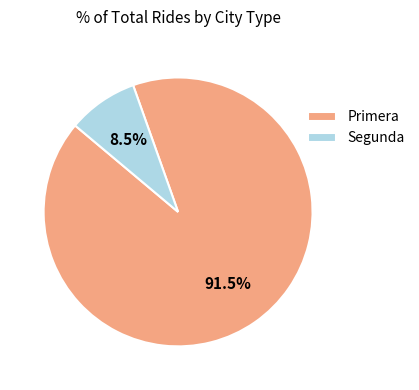

To the nearest percent, what is the difference between the largest and smallest slice percentages?

83%